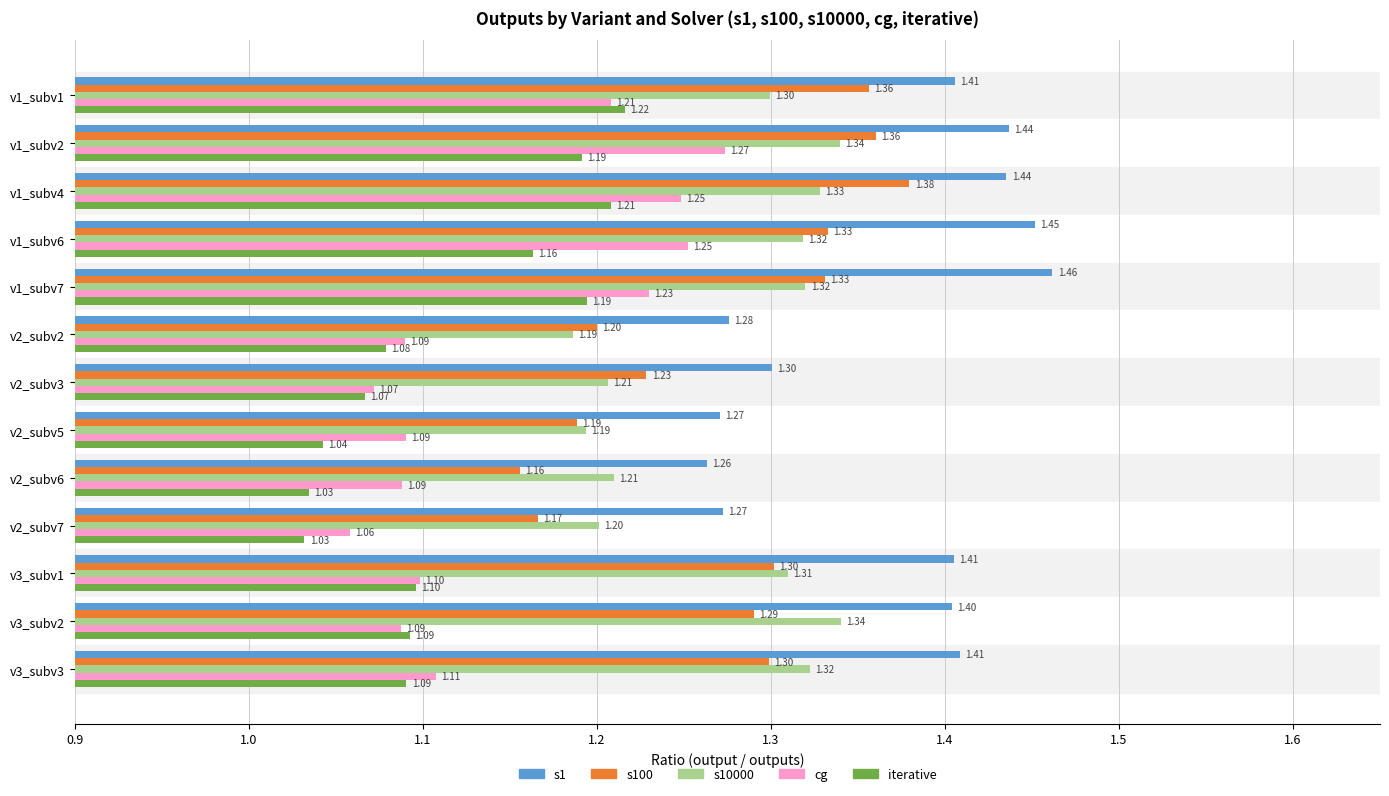

Which category has the highest value across all series?

v1_subv7